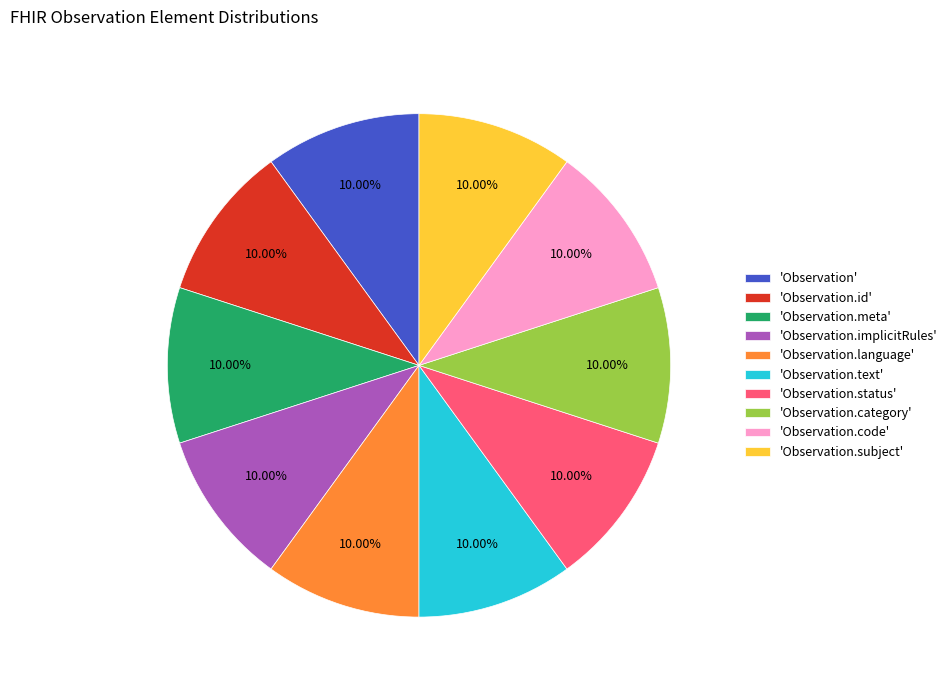

Is 'Observation.language' the majority of the pie?

No